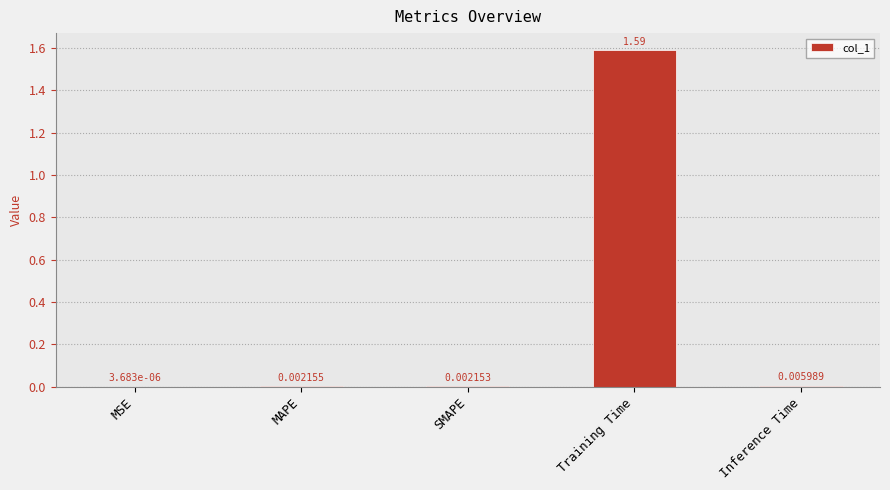

At which category does the chart reach its peak across all series?

Training Time